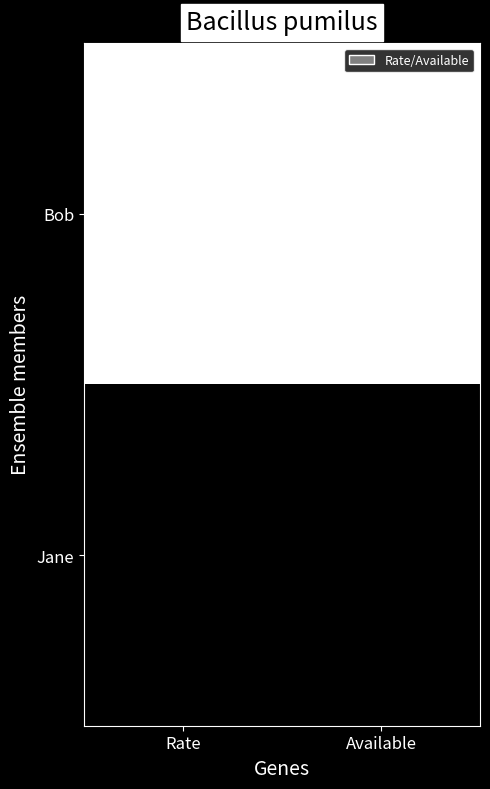

What is the greatest value displayed?

1.0